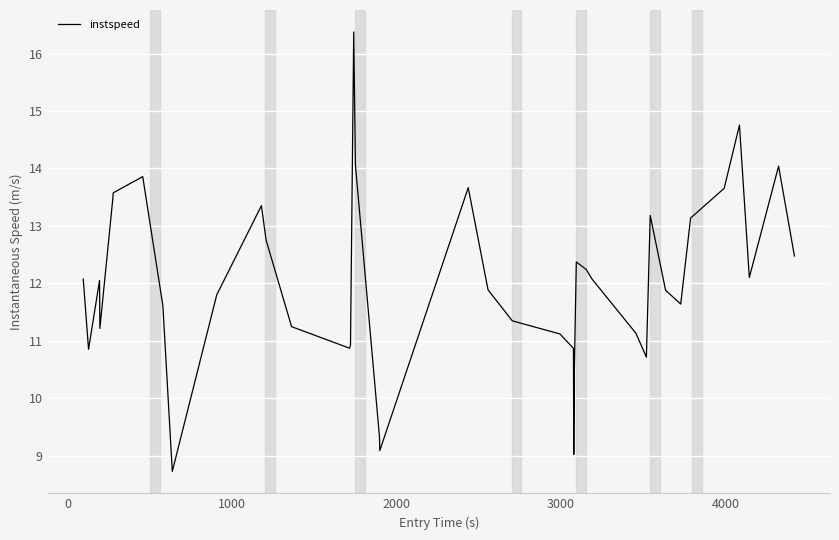

What is the smallest value displayed?

8.7